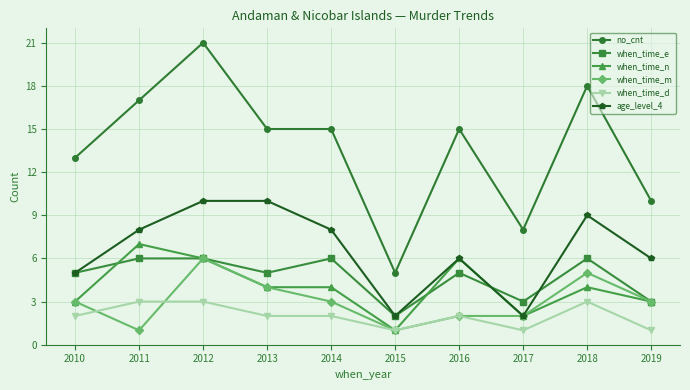

What are all the series names shown in the legend?

no_cnt, when_time_e, when_time_n, when_time_m, when_time_d, age_level_4